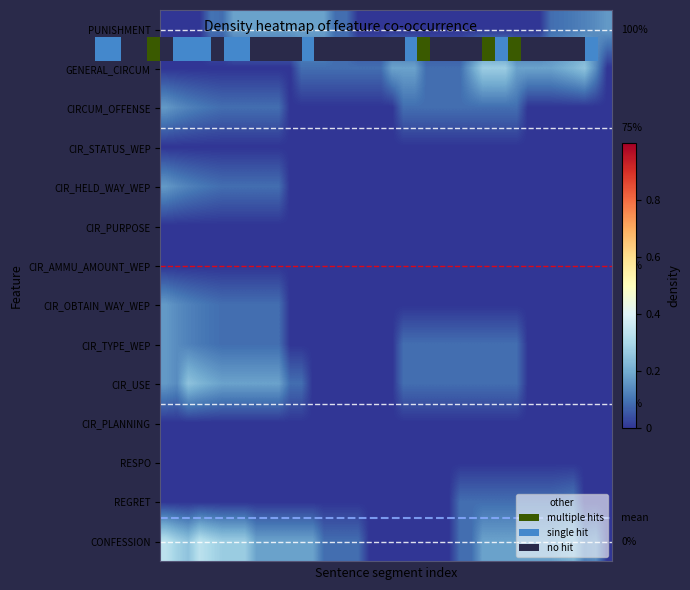

At how many categories does at least one series exceed 0?

40